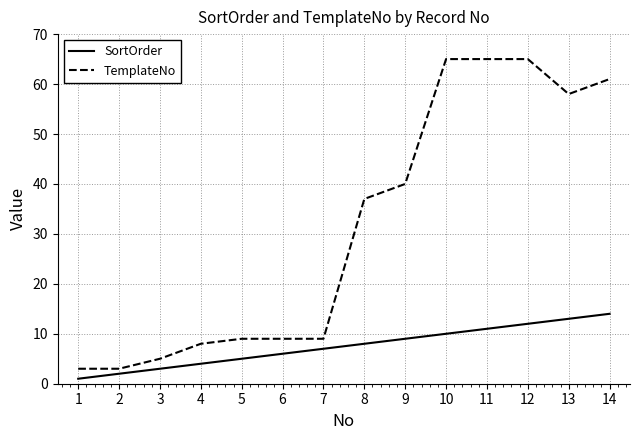

What is the lowest value of the SortOrder series?

1